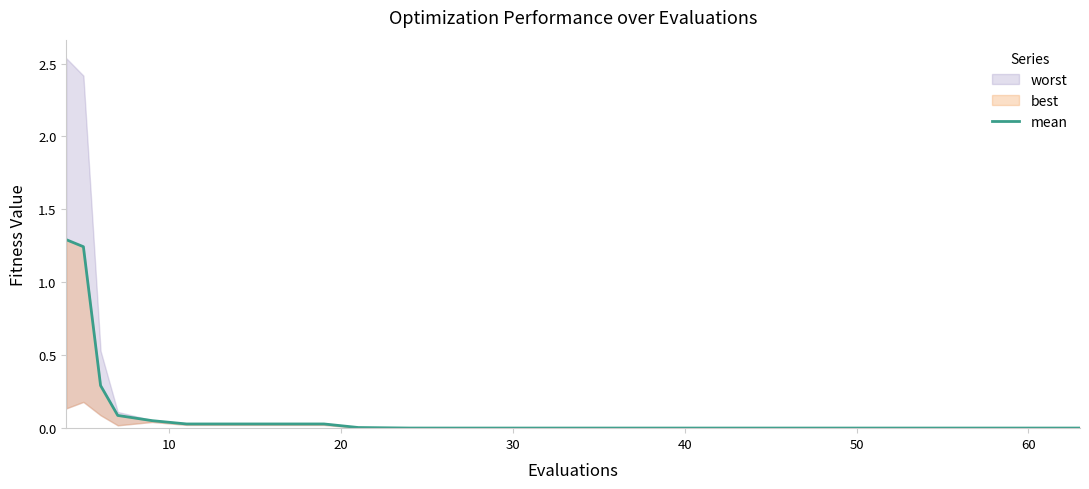

What is the average value?

0.2